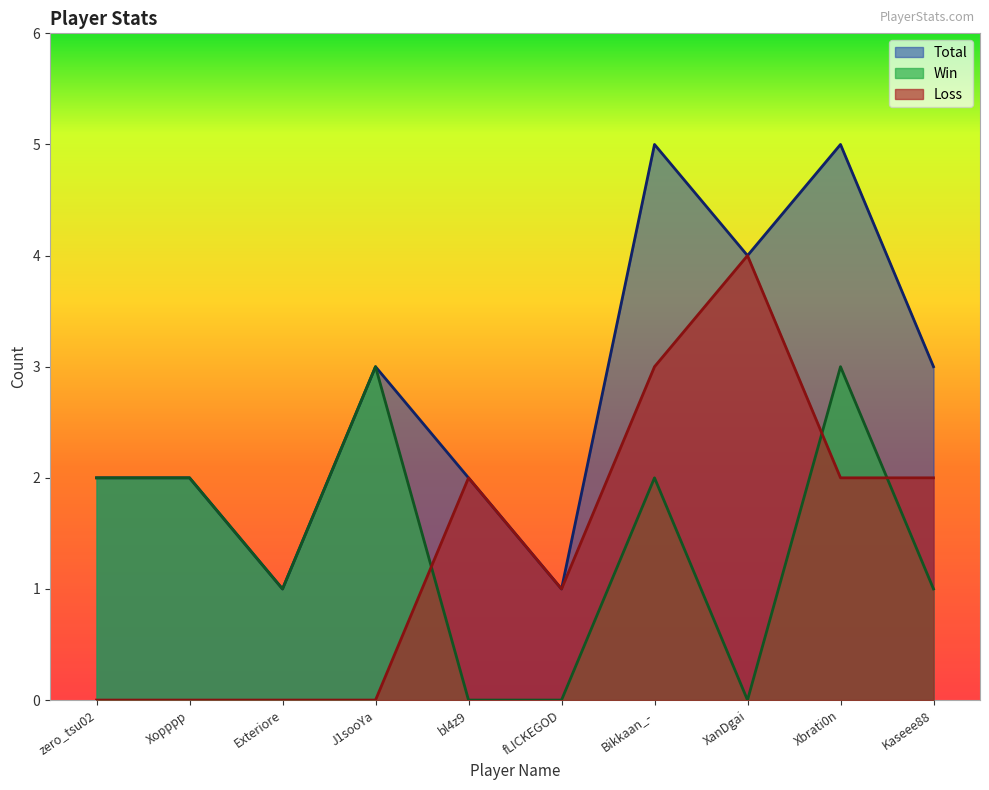

What is the total value across all series at Xbrati0n?

10